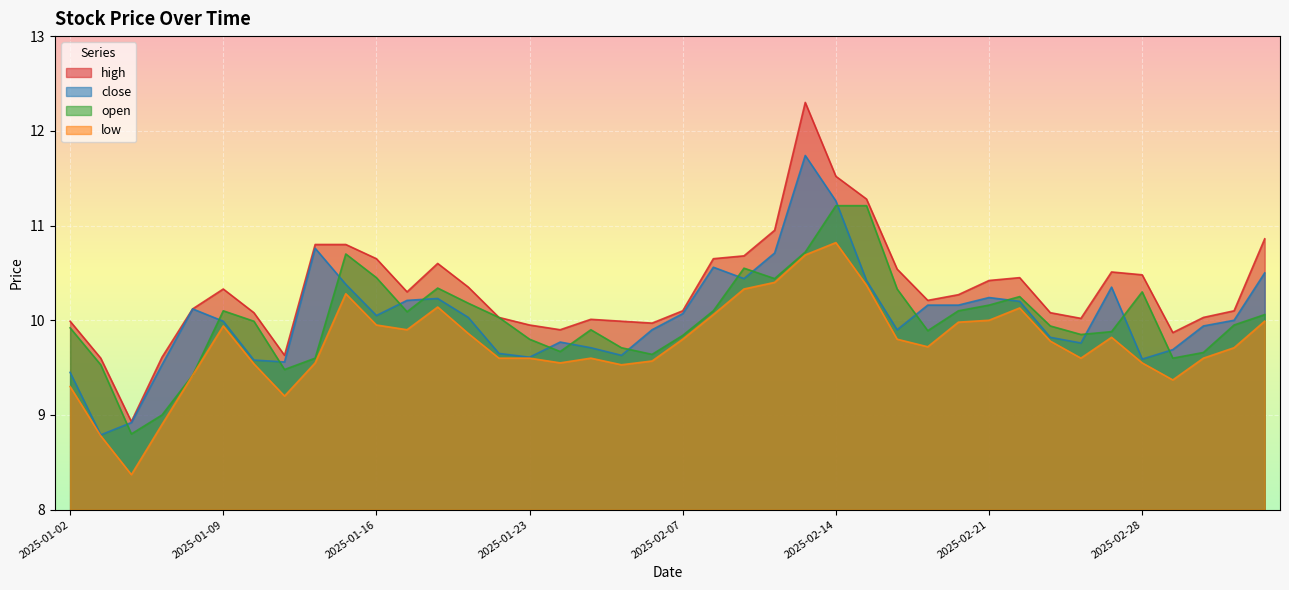

What is the difference between the second highest and second lowest values in the low series?

1.9